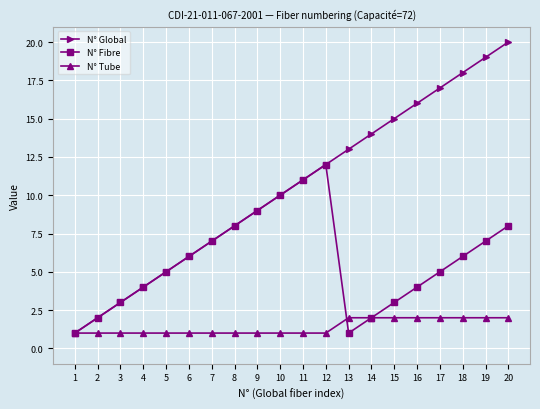

Reading left to right, list all the values displayed in this chart.

N° Global: 1	2	3	4	5	6	7	8	9	10	11	12	13	14	15	16	17	18	19	20
N° Fibre: 1	2	3	4	5	6	7	8	9	10	11	12	1	2	3	4	5	6	7	8
N° Tube: 1	1	1	1	1	1	1	1	1	1	1	1	2	2	2	2	2	2	2	2